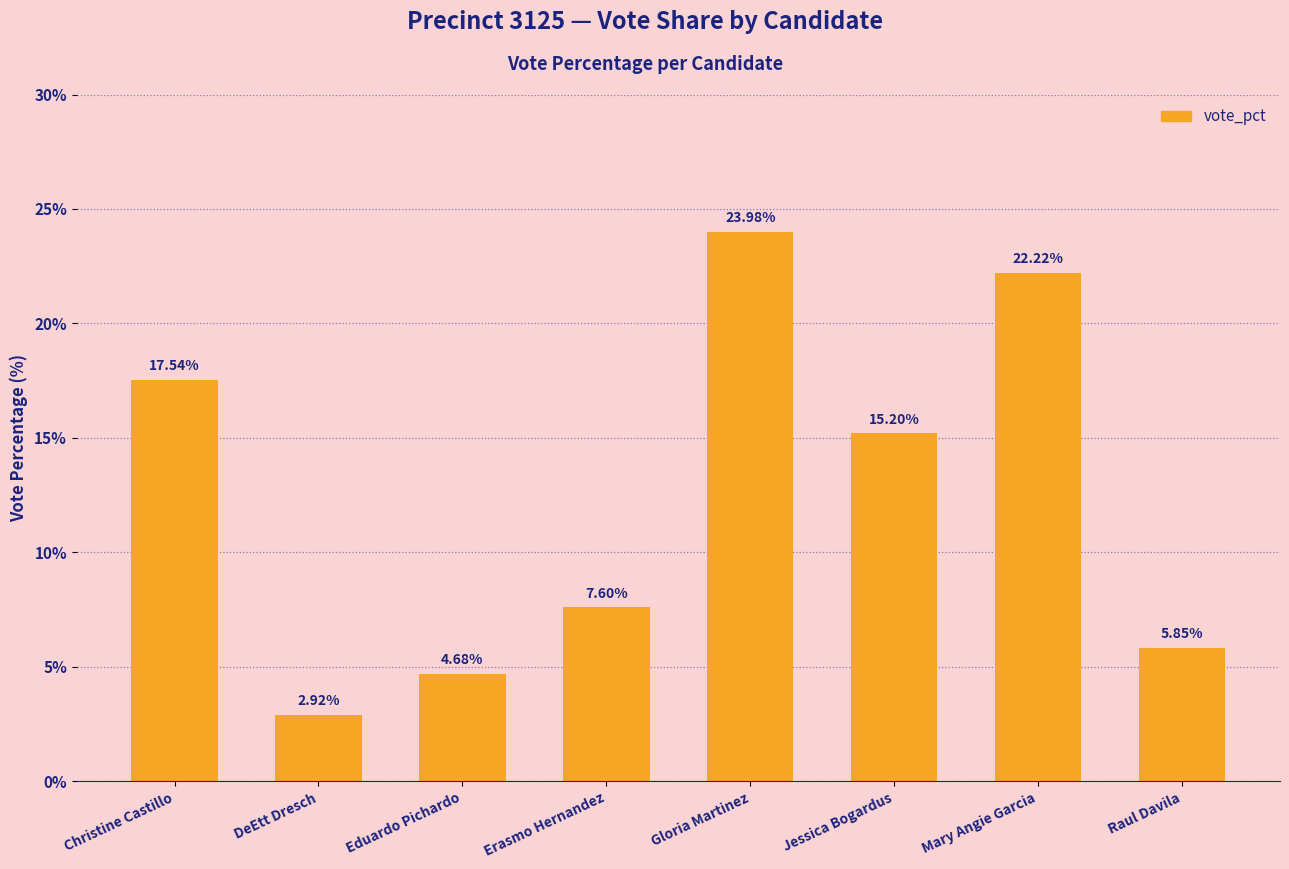

What is the sum of the values at Jessica Bogardus and Eduardo Pichardo?

19.9